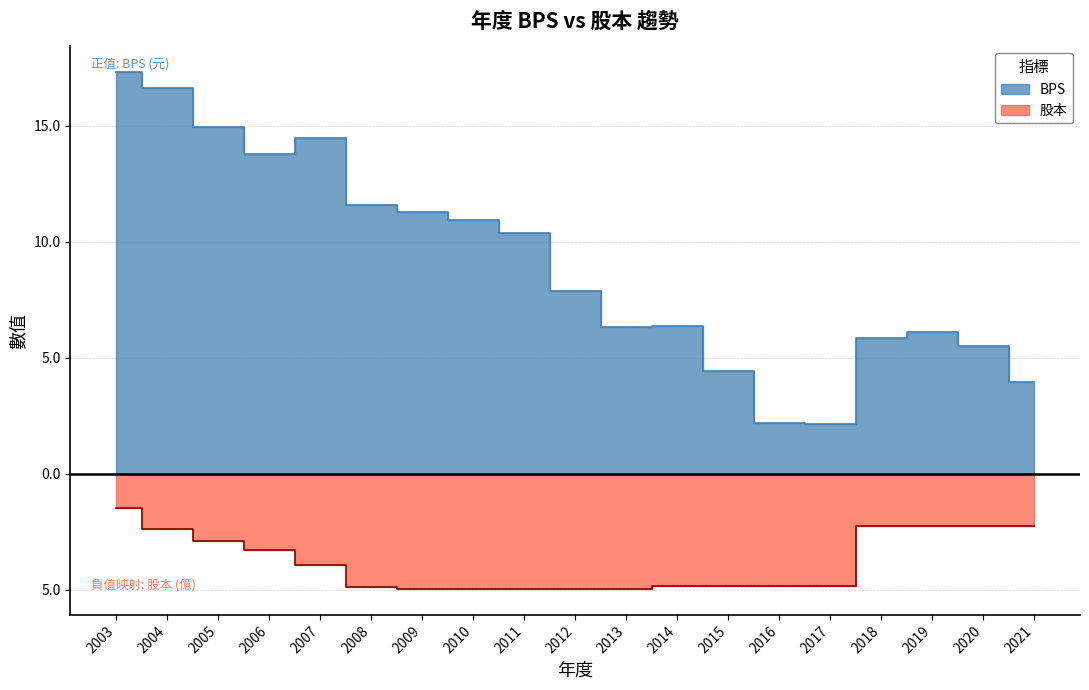

What is the difference between the BPS values at 2003 and 2004?

0.7